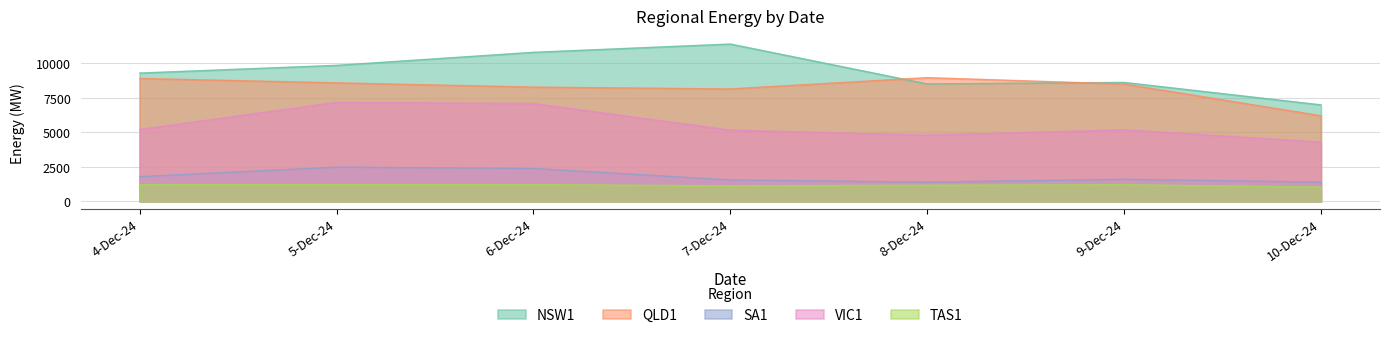

Which series changed the most between 4-Dec-24 and 5-Dec-24?

VIC1